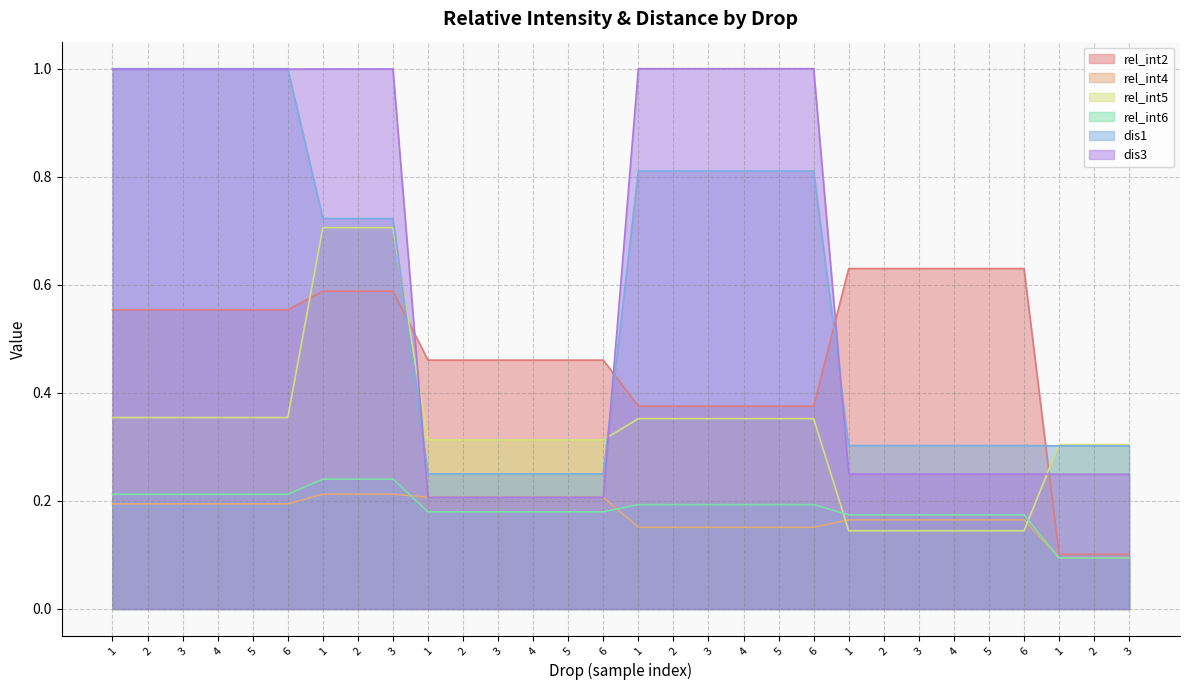

Which series changed the most between 4 and 6?

dis3